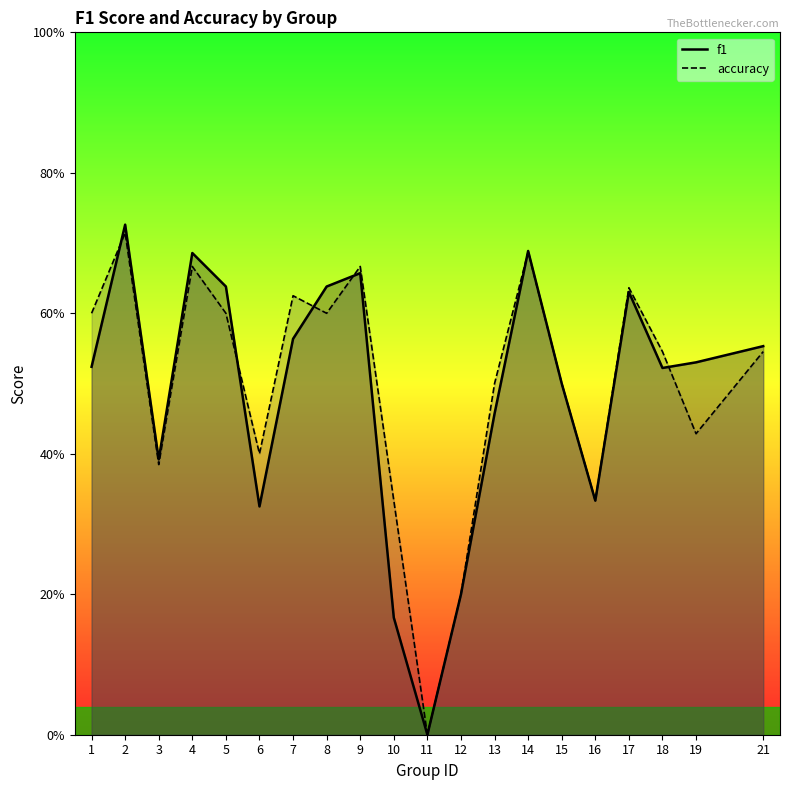

Between which two adjacent categories do f1 and accuracy first intersect?

1 and 2